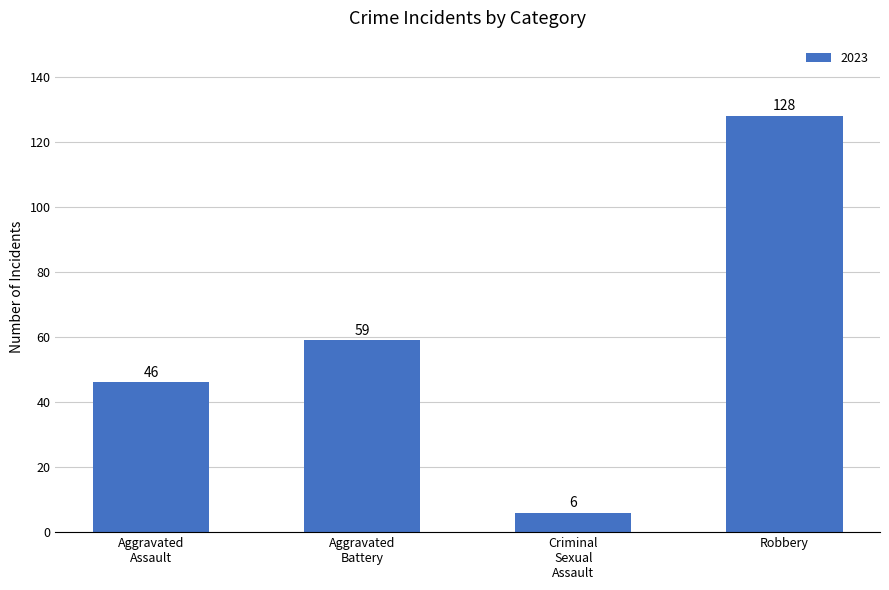

What is the label of the 3rd bar from the right?

Aggravated
Battery